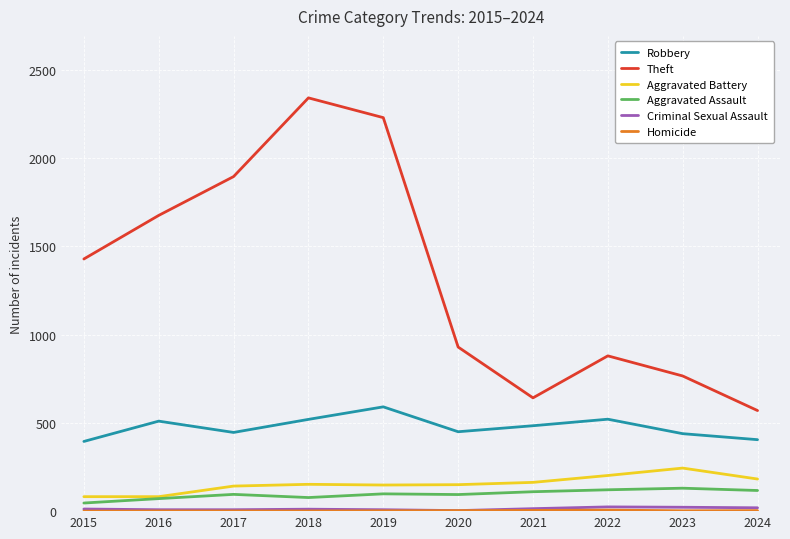

True or false: Aggravated Battery and Theft cross at least once.

False